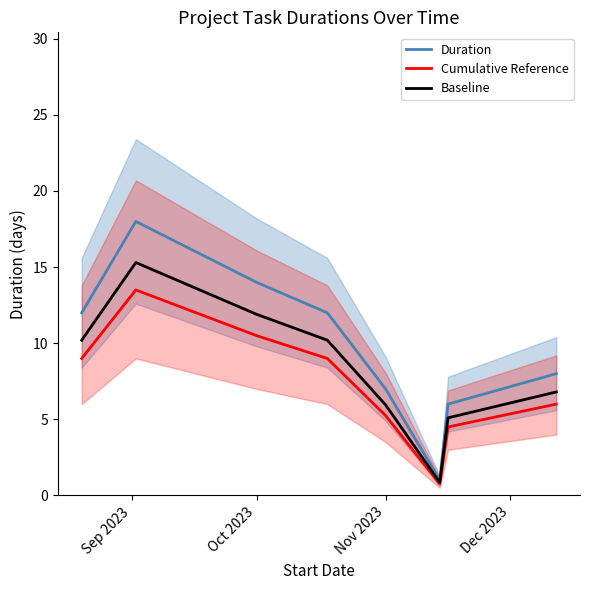

The value of Duration at Oct 2023 is 14.0. True or false?

True